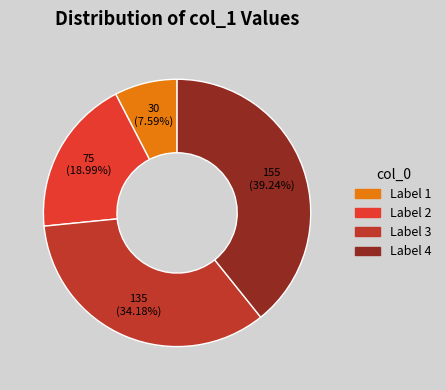

To the nearest percent, what is the average slice percentage?

25%